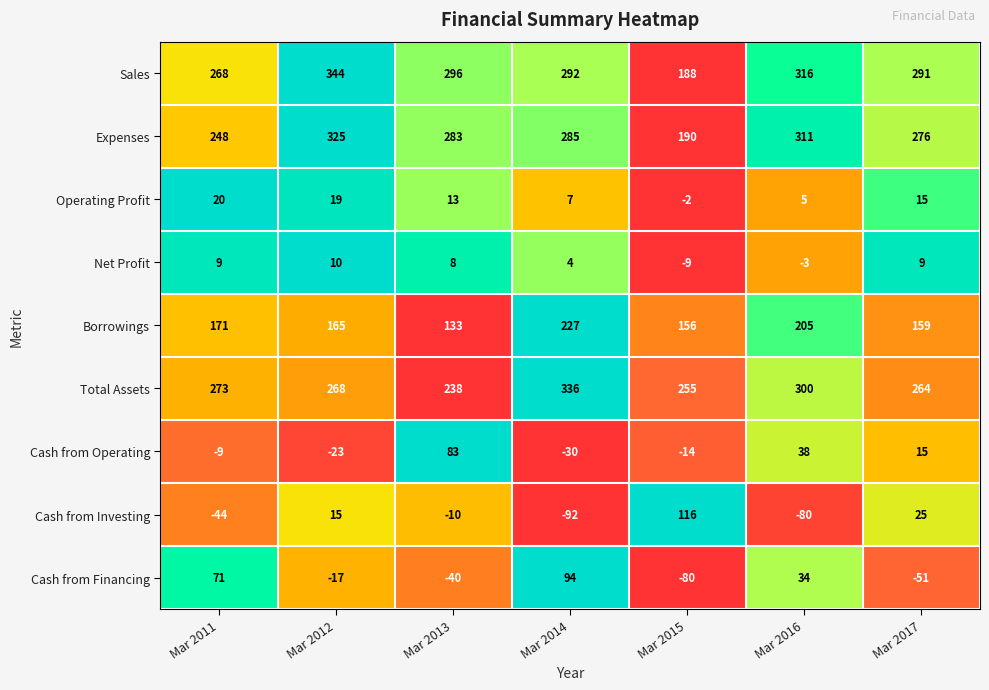

What is the spread (max minus min) of values at Mar 2014?

428